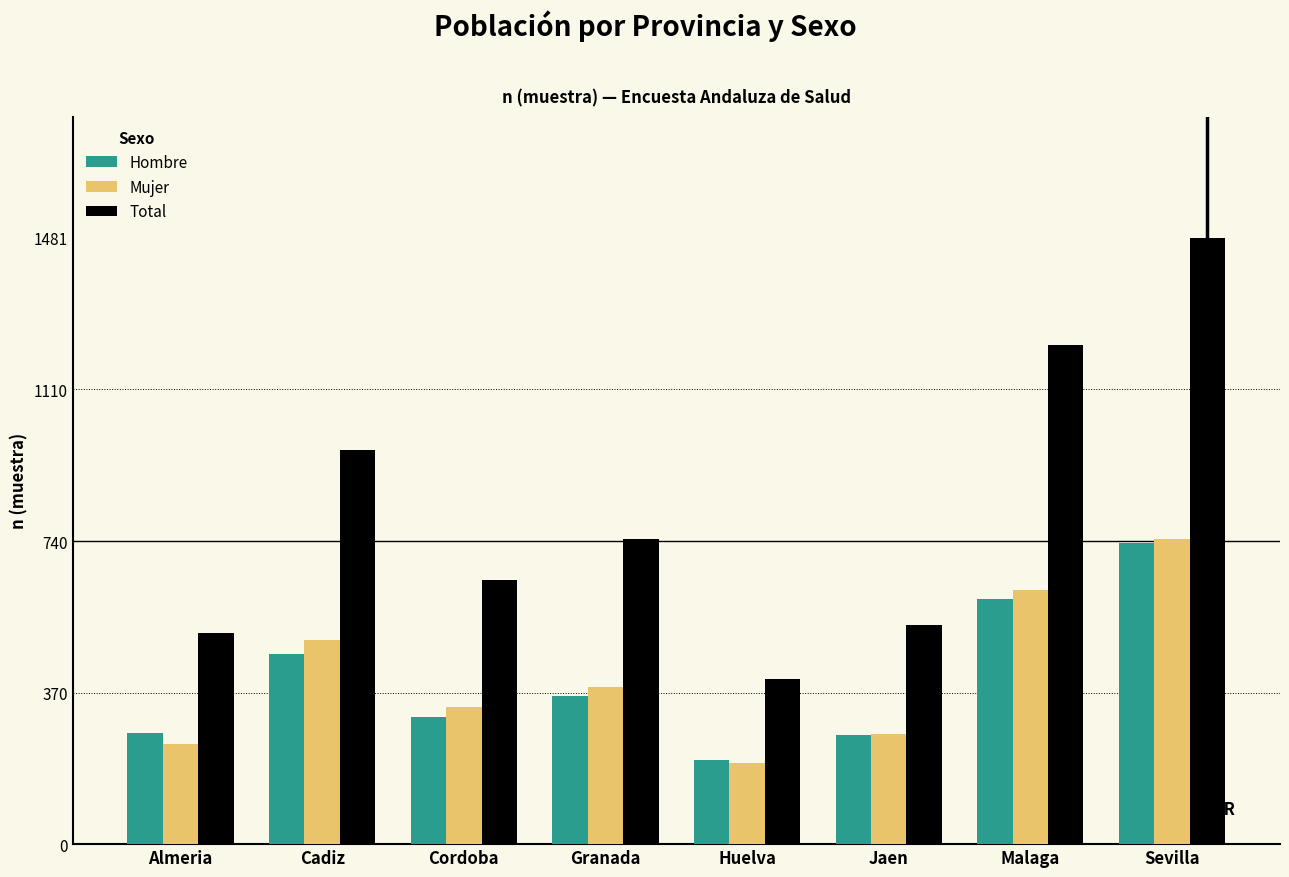

What is the approximate value of Mujer at Cordoba?

335